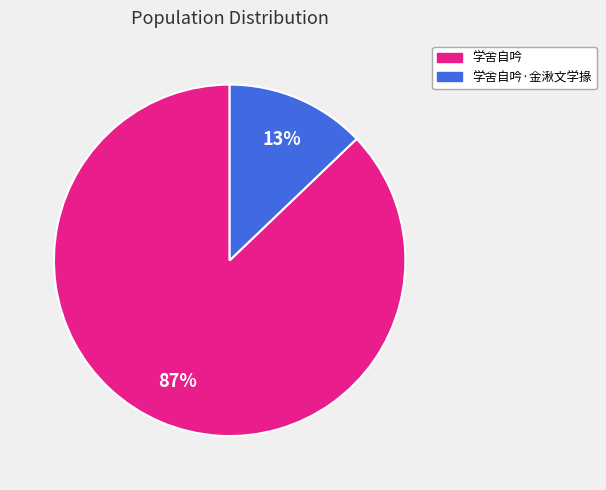

Which has a higher value, 学舍自吟 or 学舍自吟·金湫文学掾?

学舍自吟